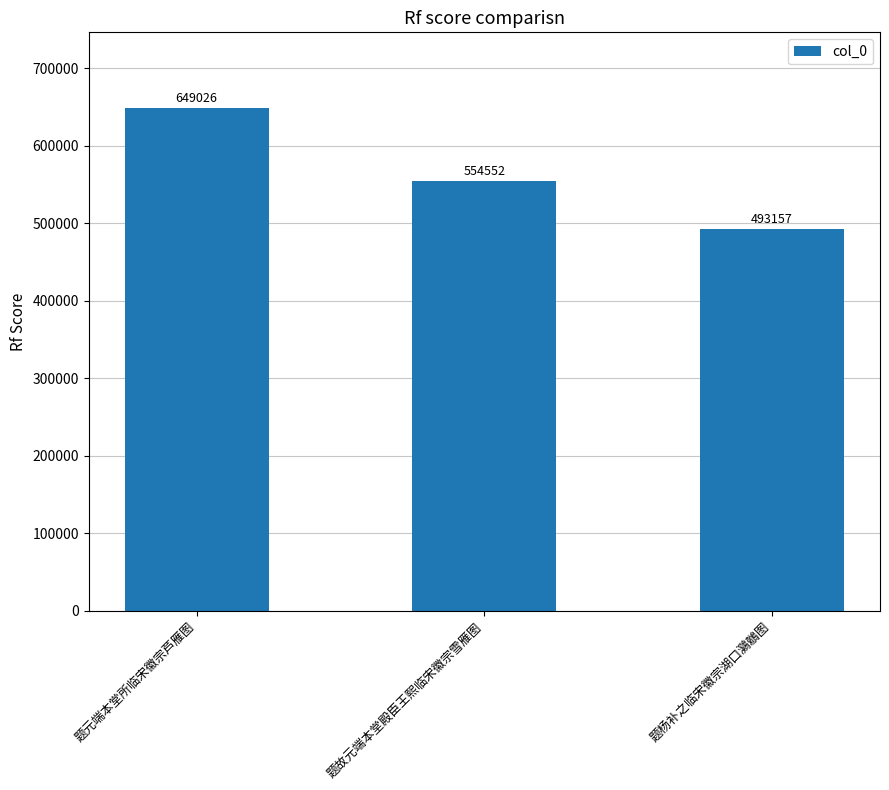

What is the smallest value displayed?

493157